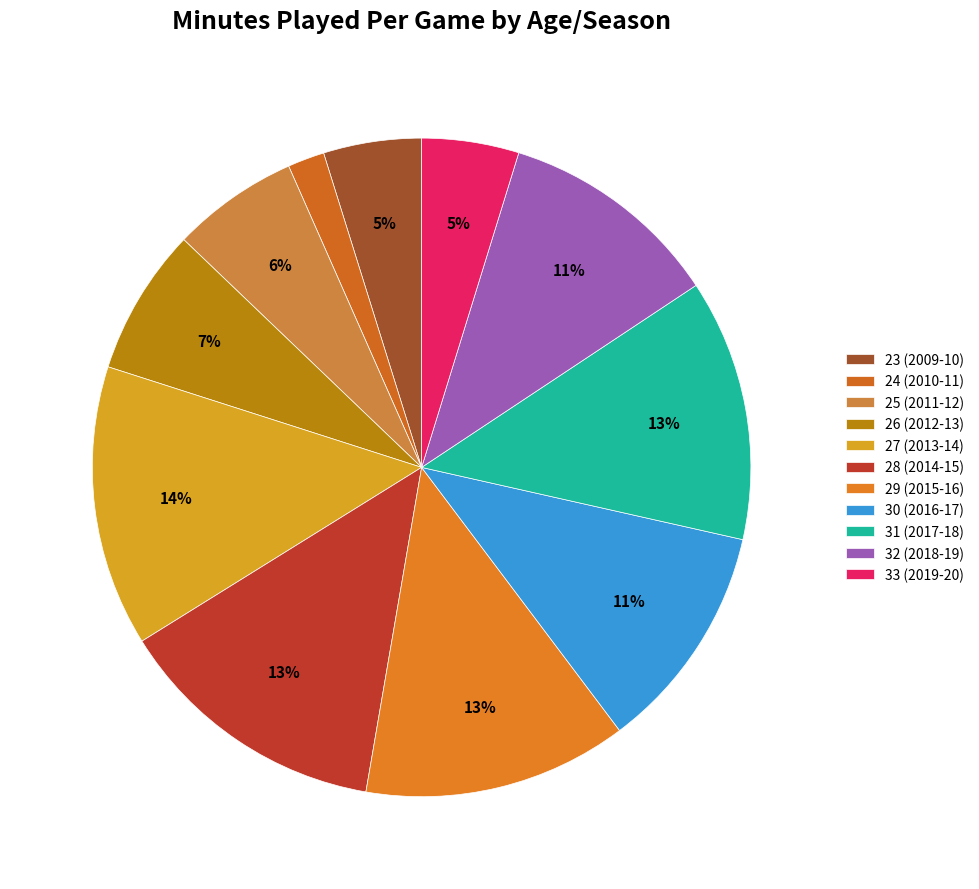

The 33 (2019-20) slice represents 5% of the pie. True or false?

True